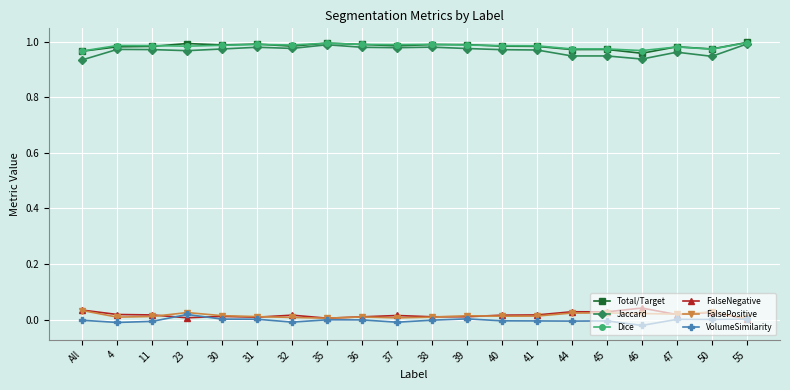

The Dice series shows 1.4 at 44. True or false?

False